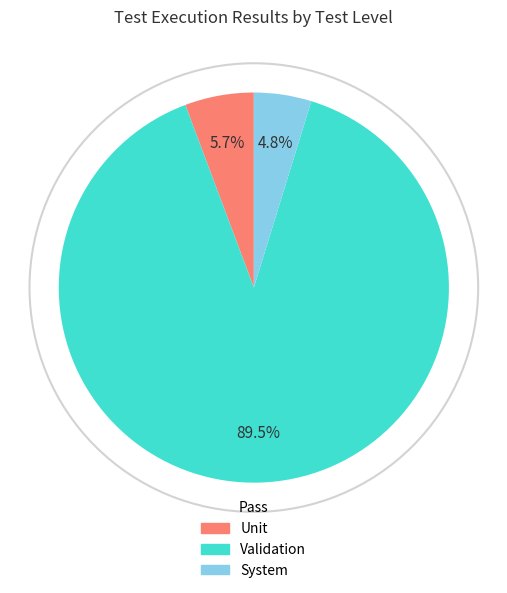

Which slice is the largest?

Validation